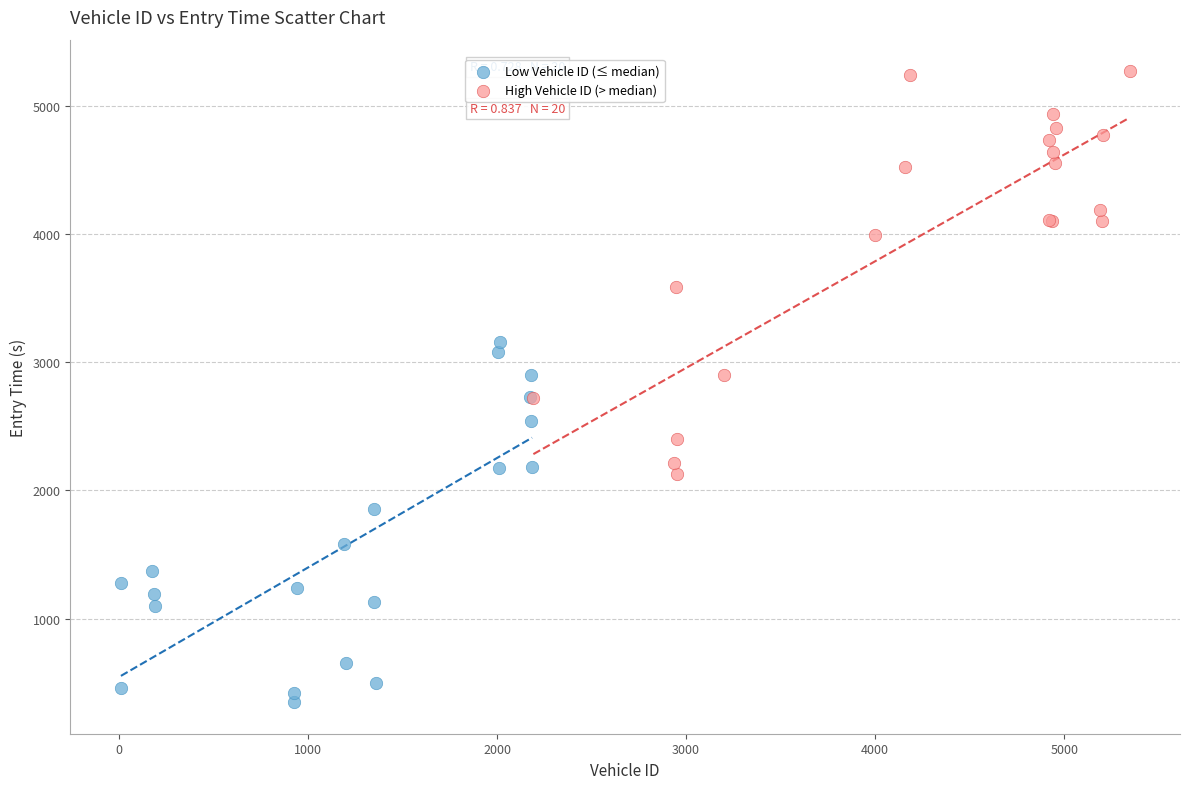

Which series reaches the maximum Y coordinate?

High Vehicle ID (> median)